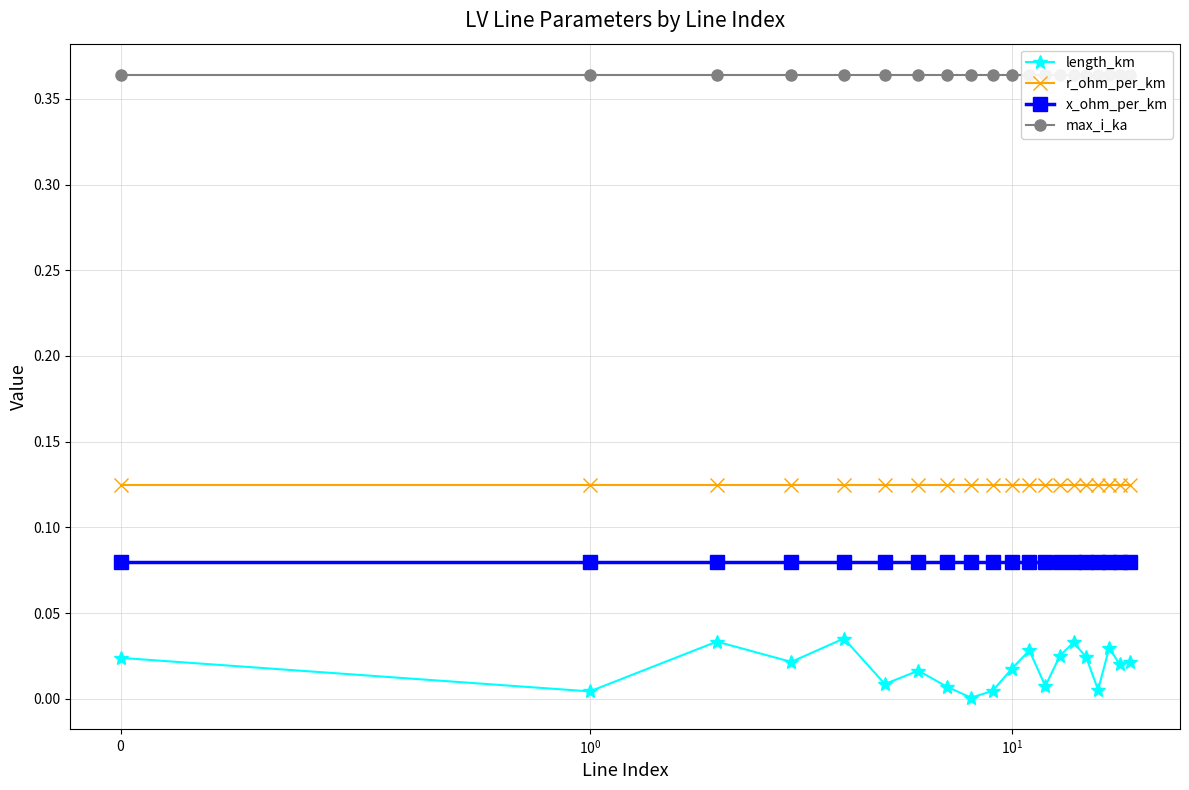

True or false: x_ohm_per_km and r_ohm_per_km intersect in this chart.

False